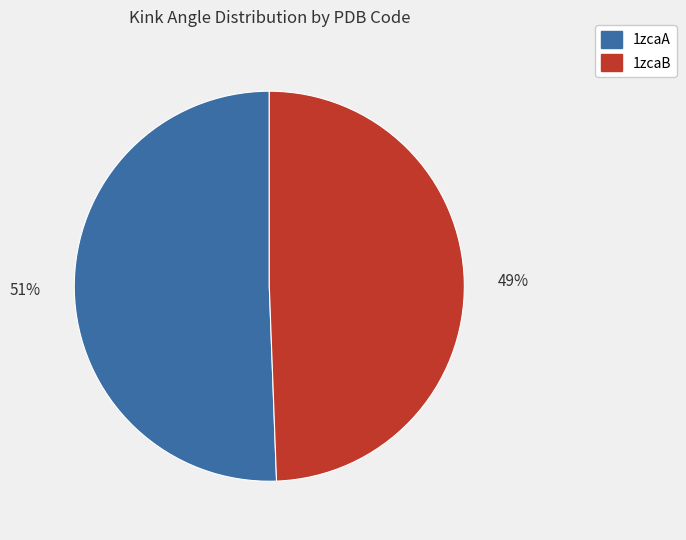

Which has a higher value, 1zcaB or 1zcaA?

1zcaA